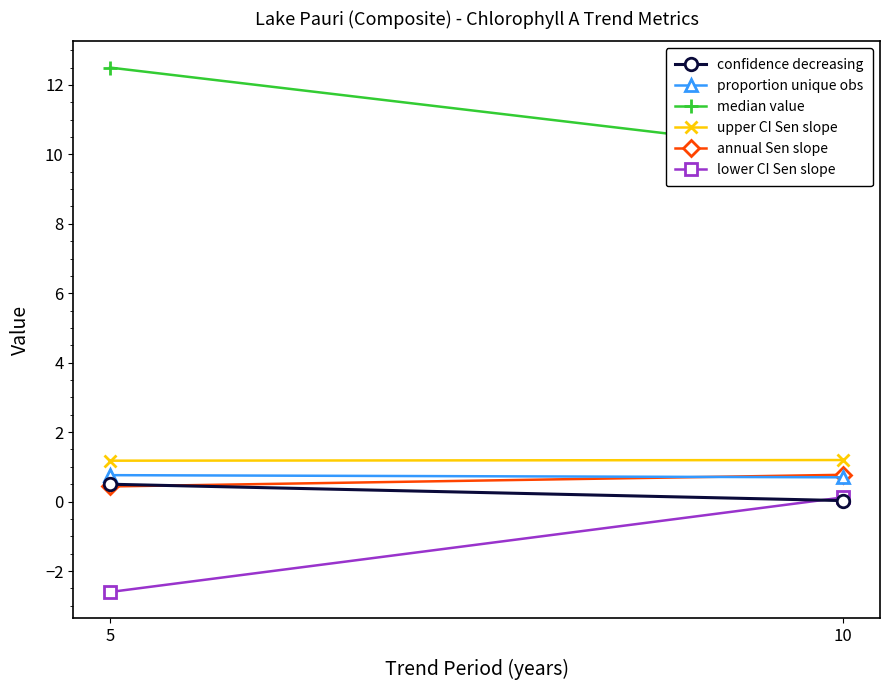

True or false: upper confidence interval for annual Sen slope has a value of 1.2 at 5.

True